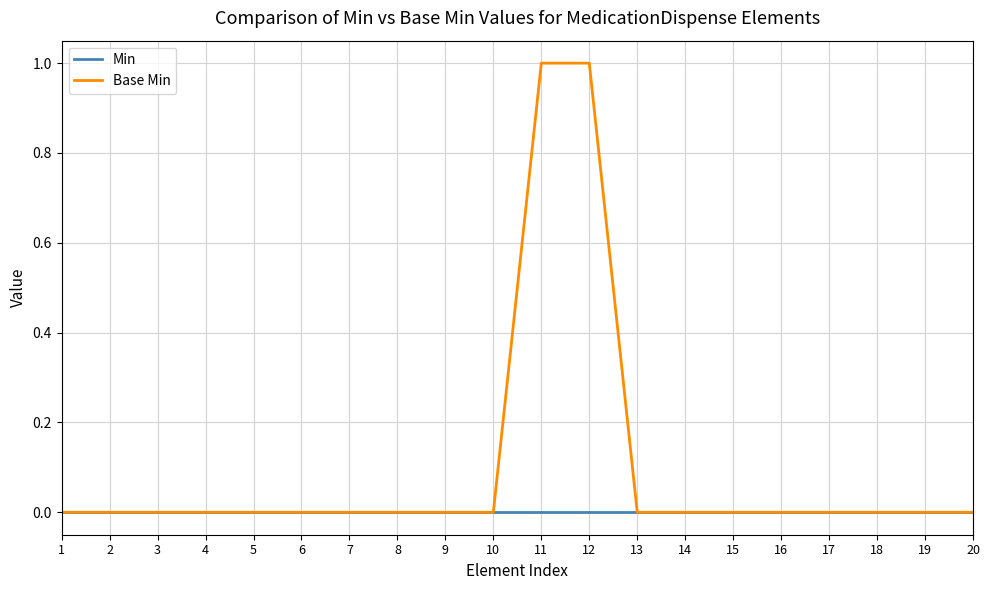

Rank the series by their average value, from highest to lowest.

Base Min, Min